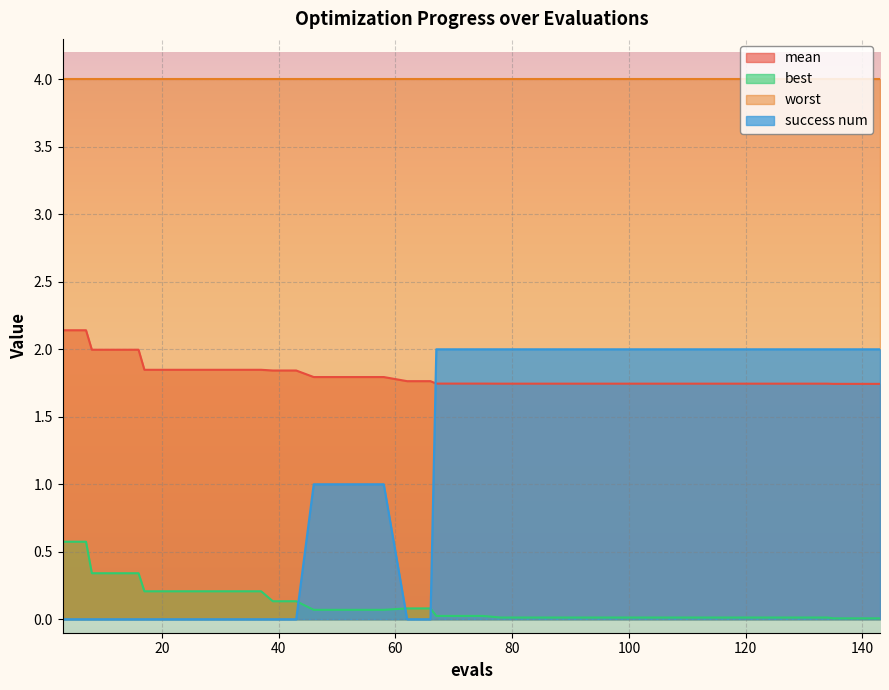

How many lines are shown in the chart?

4